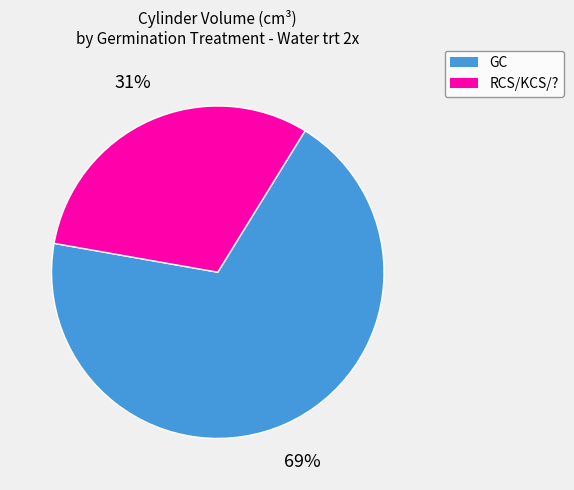

Rank the categories by value from lowest to highest.

RCS/KCS/?, GC